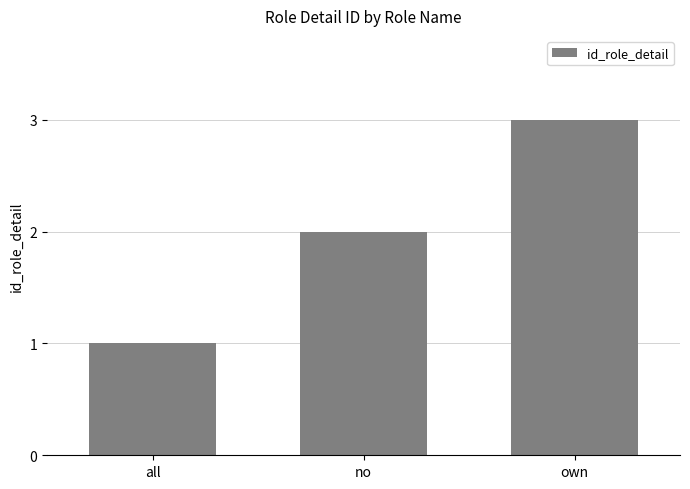

List the labels in order of value, largest first.

own, no, all